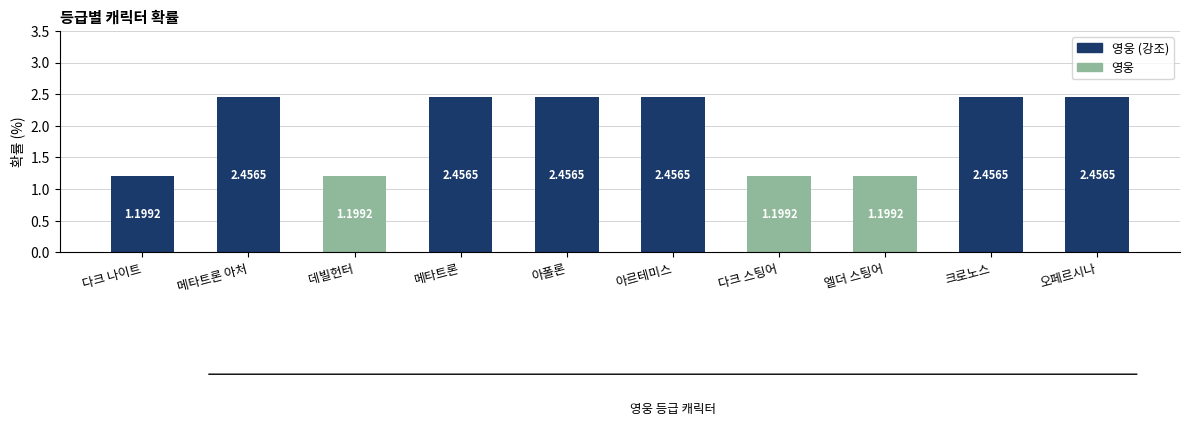

Where does the data first go above 2?

메타트론 아처